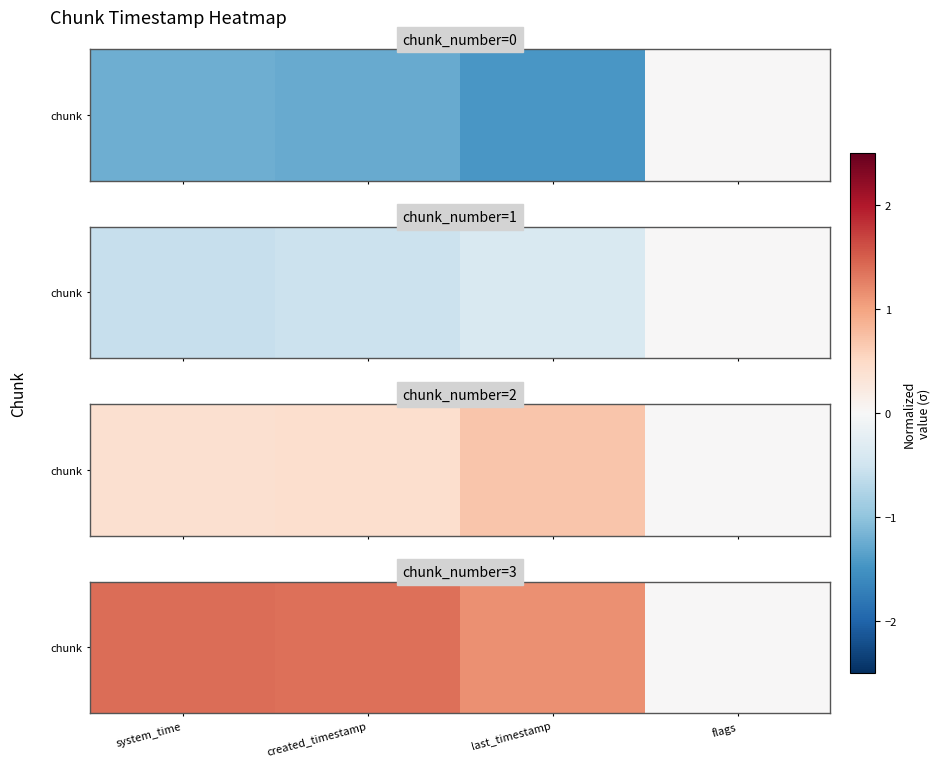

True or false: the data shows 2.1 at system_time.

False